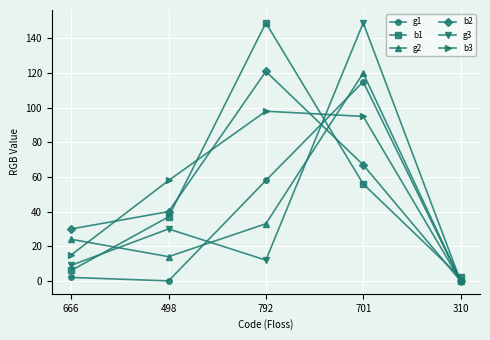

What is the difference between the maximum and minimum values in the g3 series?

149